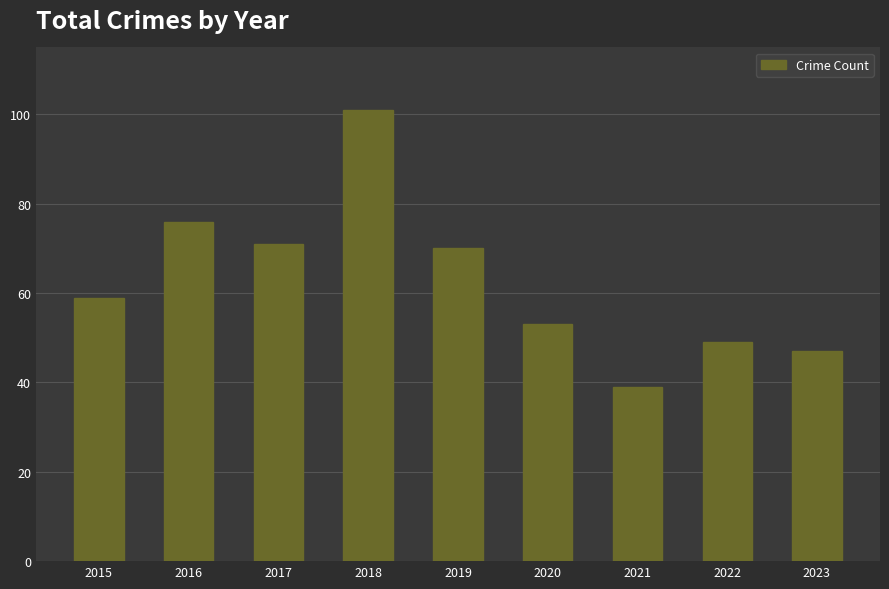

What is the difference between the second highest and second lowest values?

29